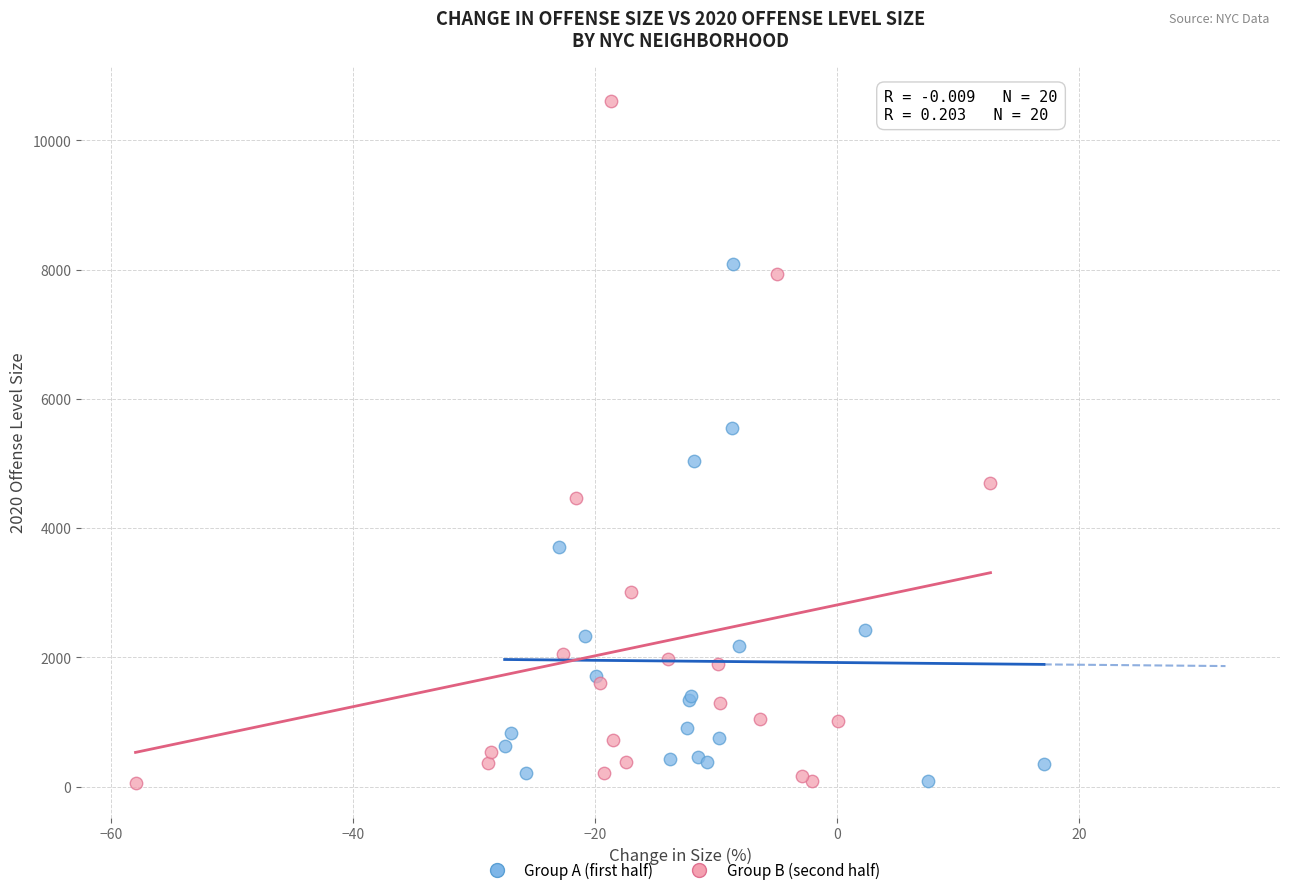

Which series reaches the maximum Y coordinate?

Group B (second half)